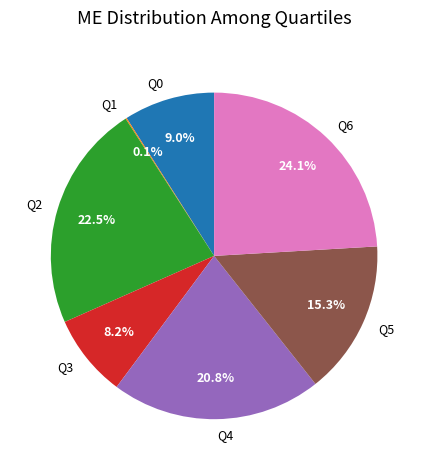

Between Q0 and Q5, which is larger?

Q5